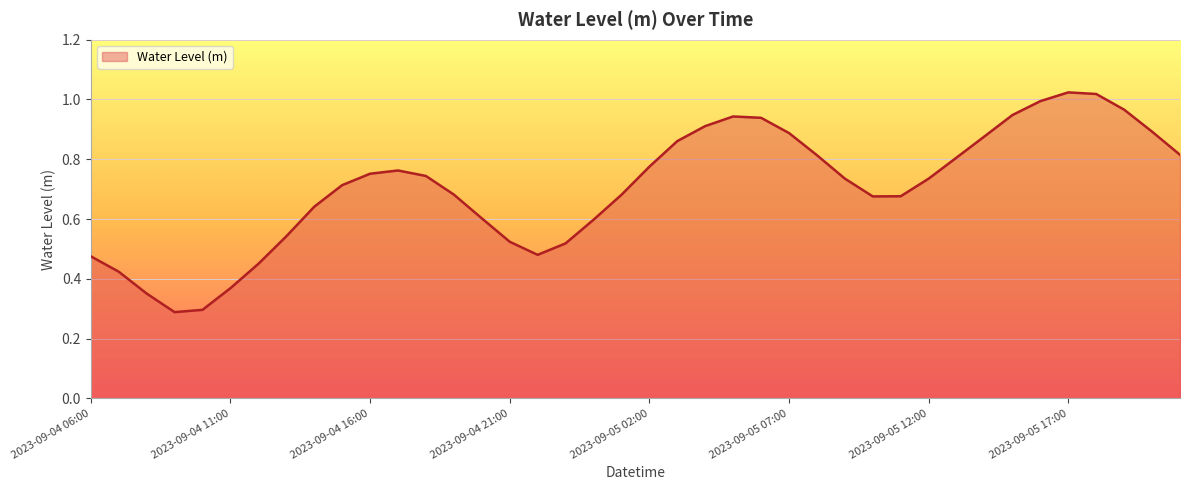

What is the smallest value displayed?

0.3